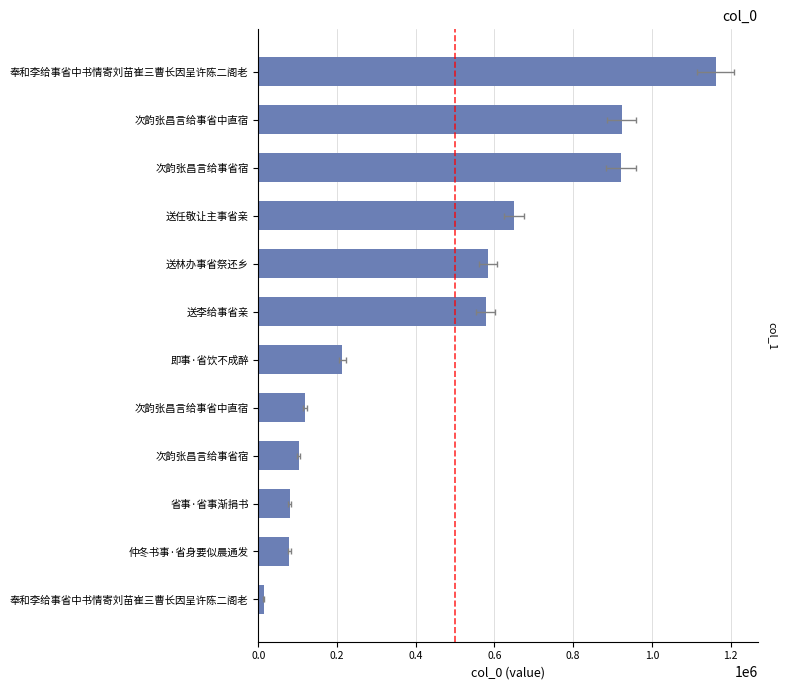

What is the difference between the second highest and second lowest values?

844990